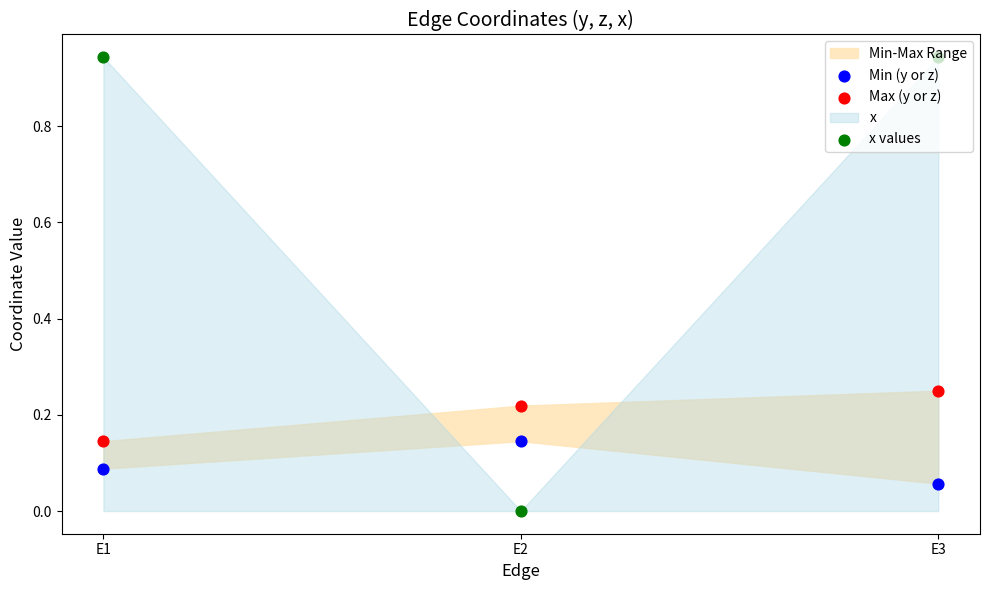

Which series reaches the maximum Y coordinate?

x values